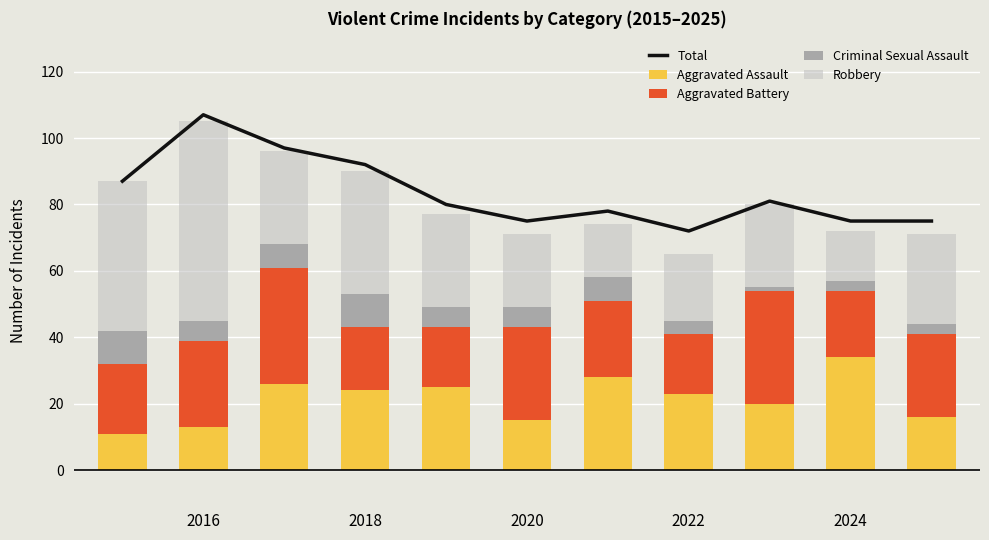

Which series has the widest spread of values?

Robbery